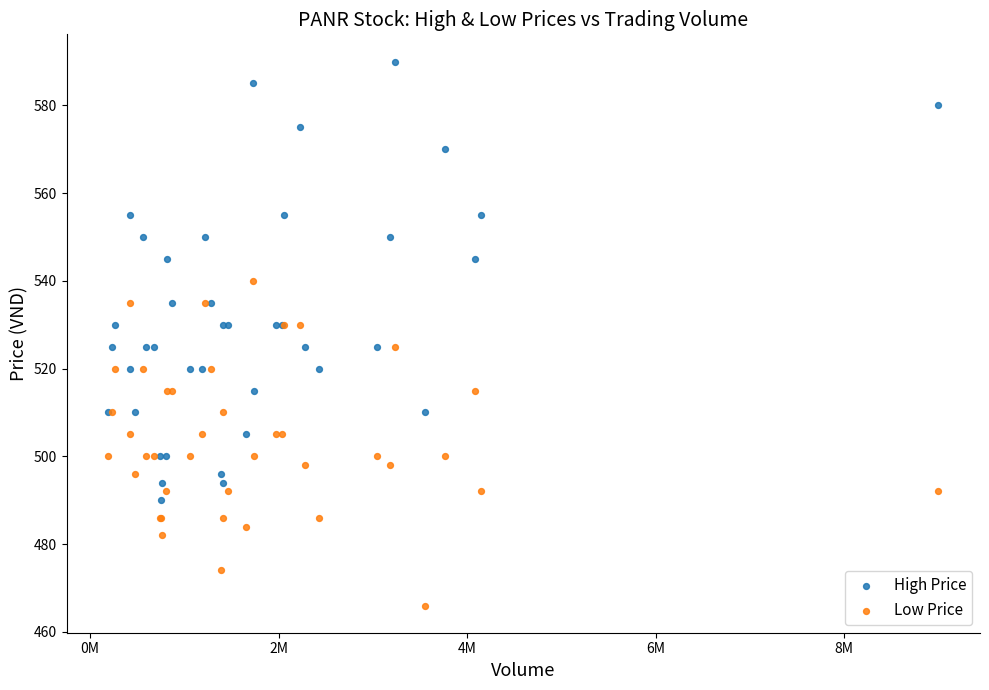

What are all the series names shown in the legend?

High Price, Low Price